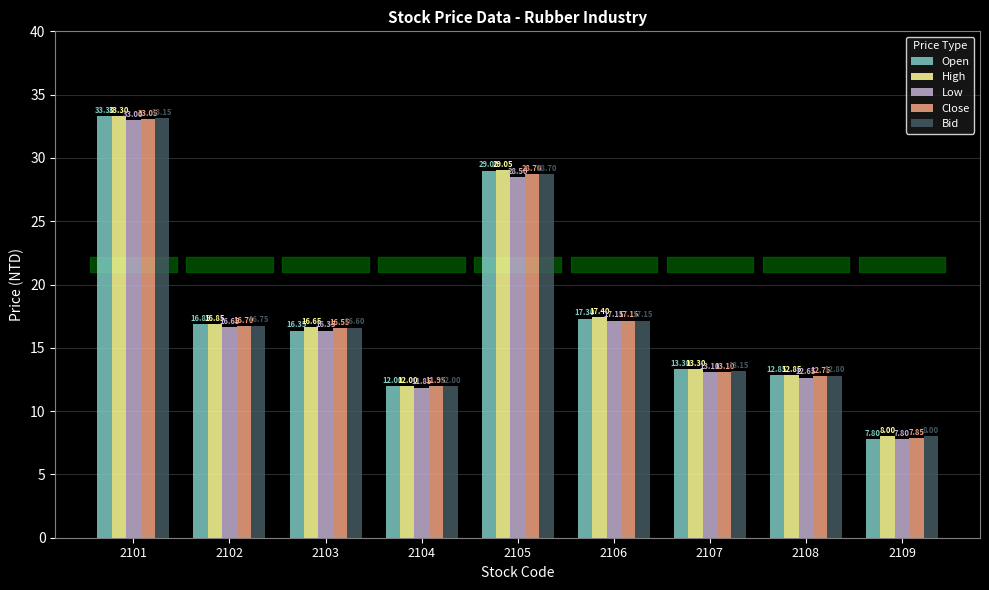

What is the greatest value displayed?

33.3